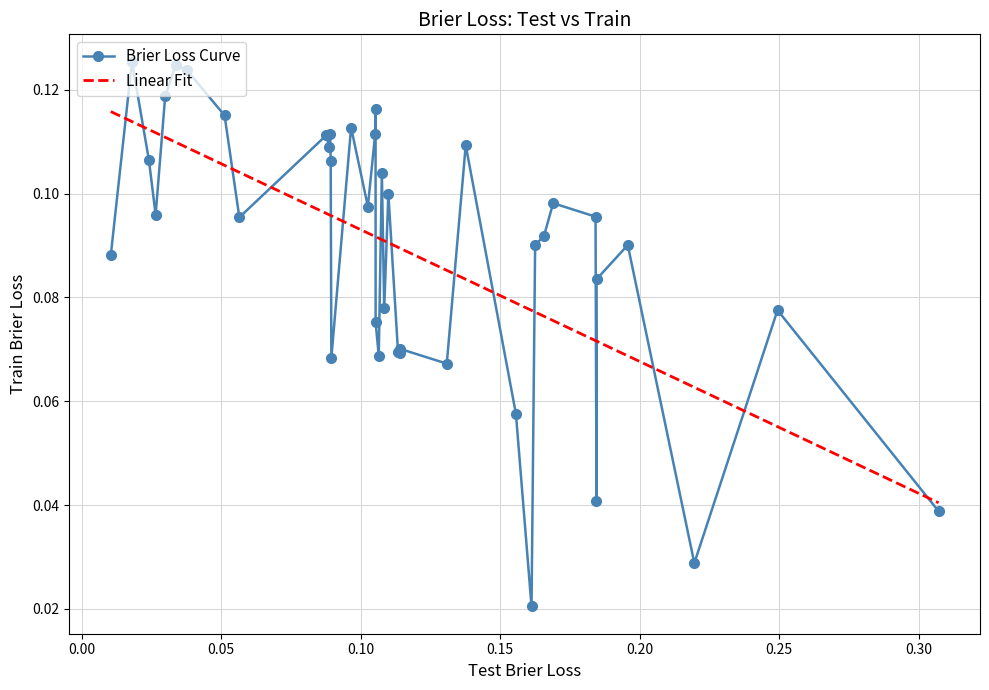

List the series in order of their peak value, lowest first.

Linear Fit, Brier Loss Curve